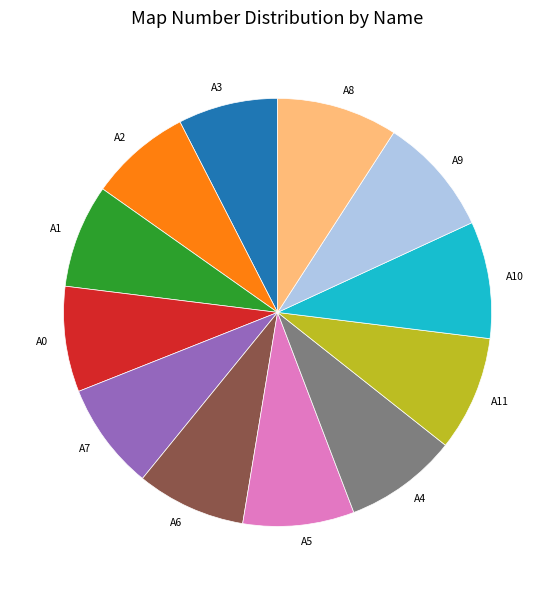

Is there any slice that represents more than half of the pie?

No